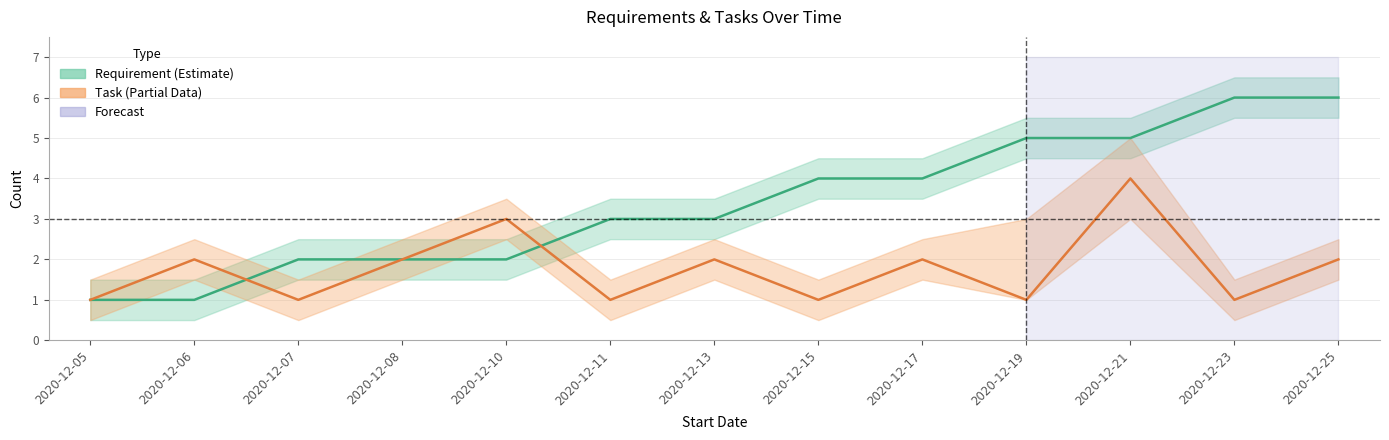

How many intersections are there between Task_upper and Requirement_mean?

3